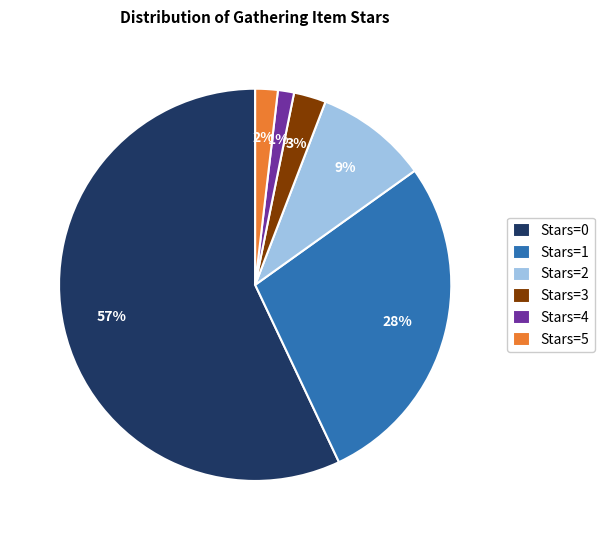

To the nearest percent, what is the average slice percentage?

17%